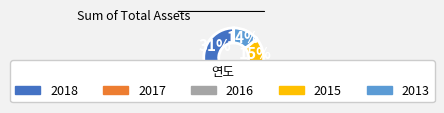

Does any single category account for the majority?

No